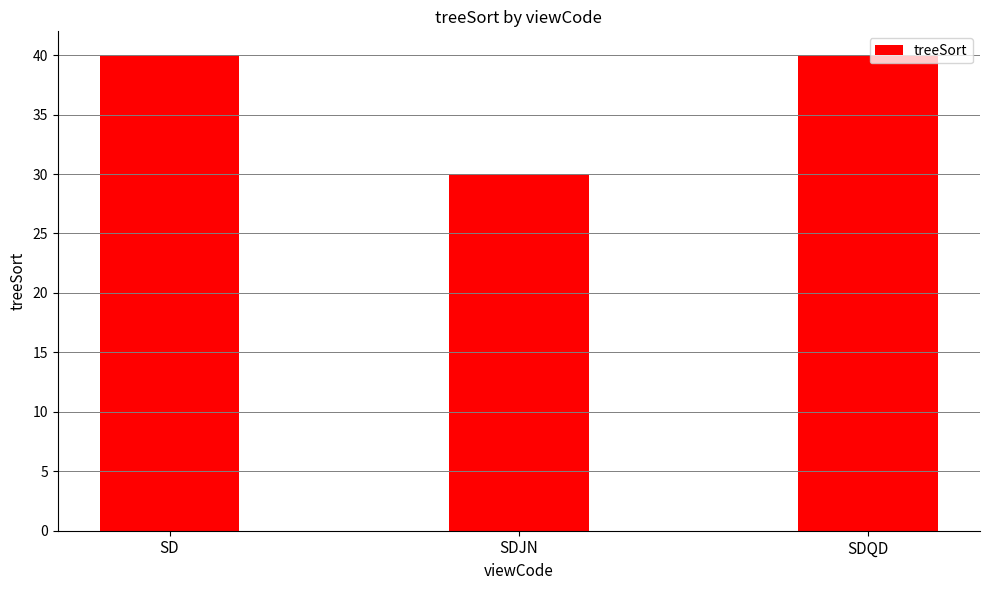

What is the label of the 1st bar from the right?

SDQD